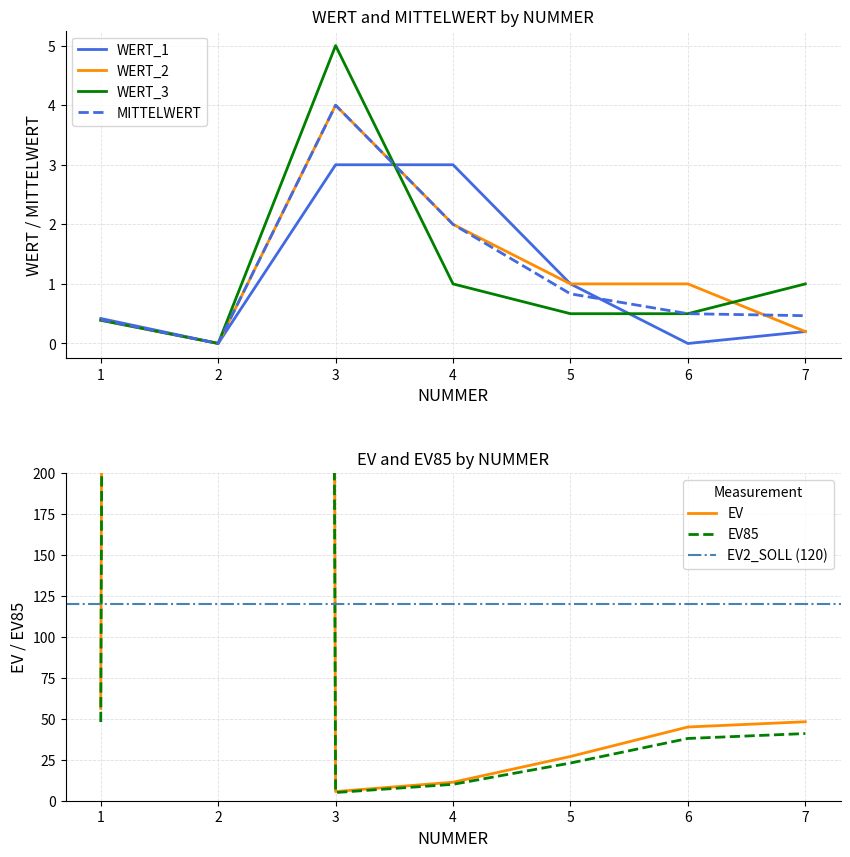

At which category does WERT_2 reach its first local valley?

2